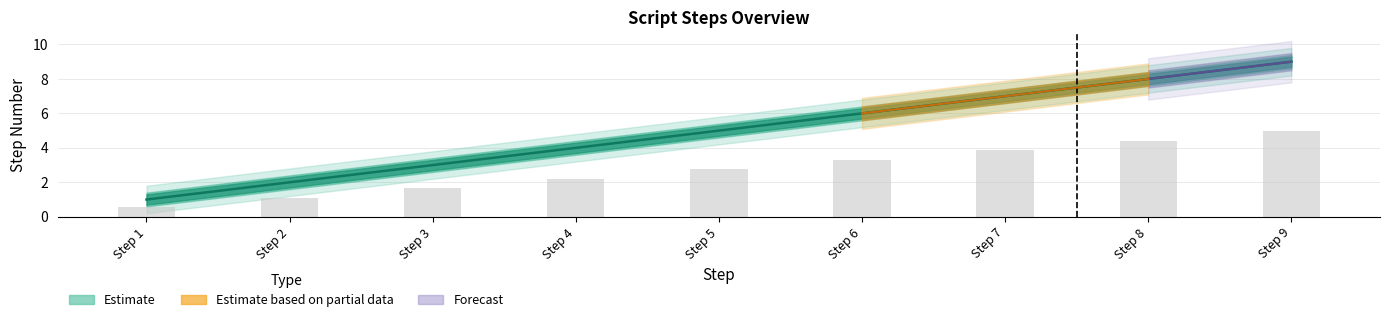

Is it true that the value at Step 7 is 7?

True